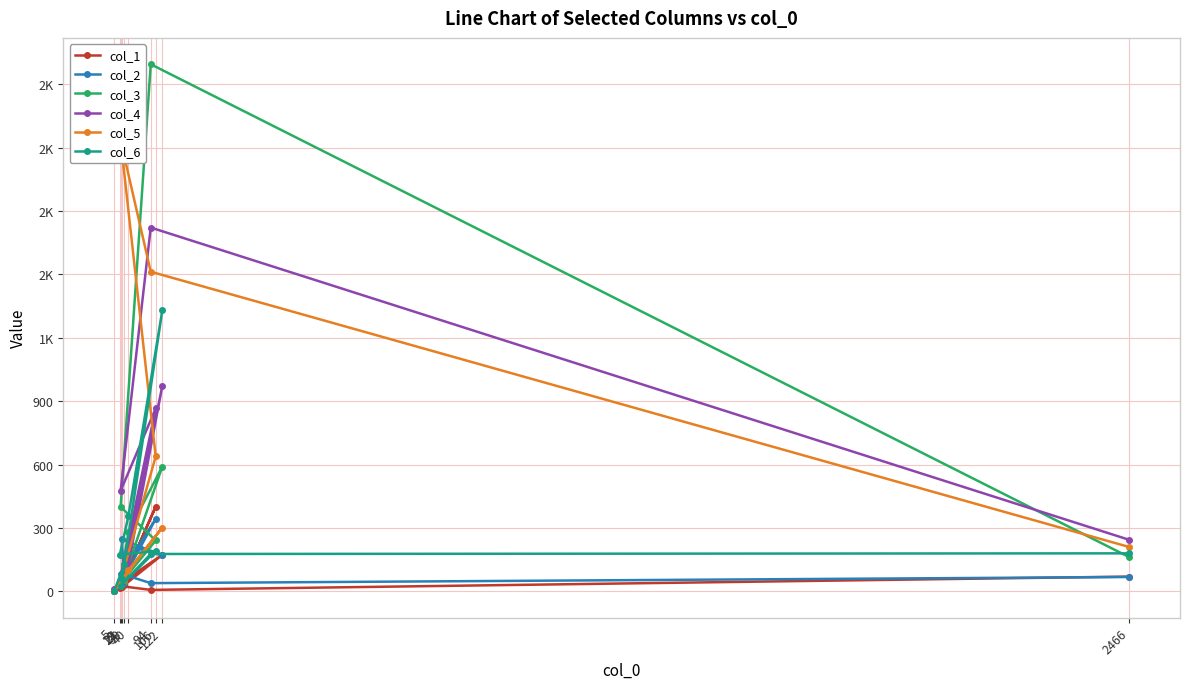

True or false: col_4 has a value of 344 at 2466.

False